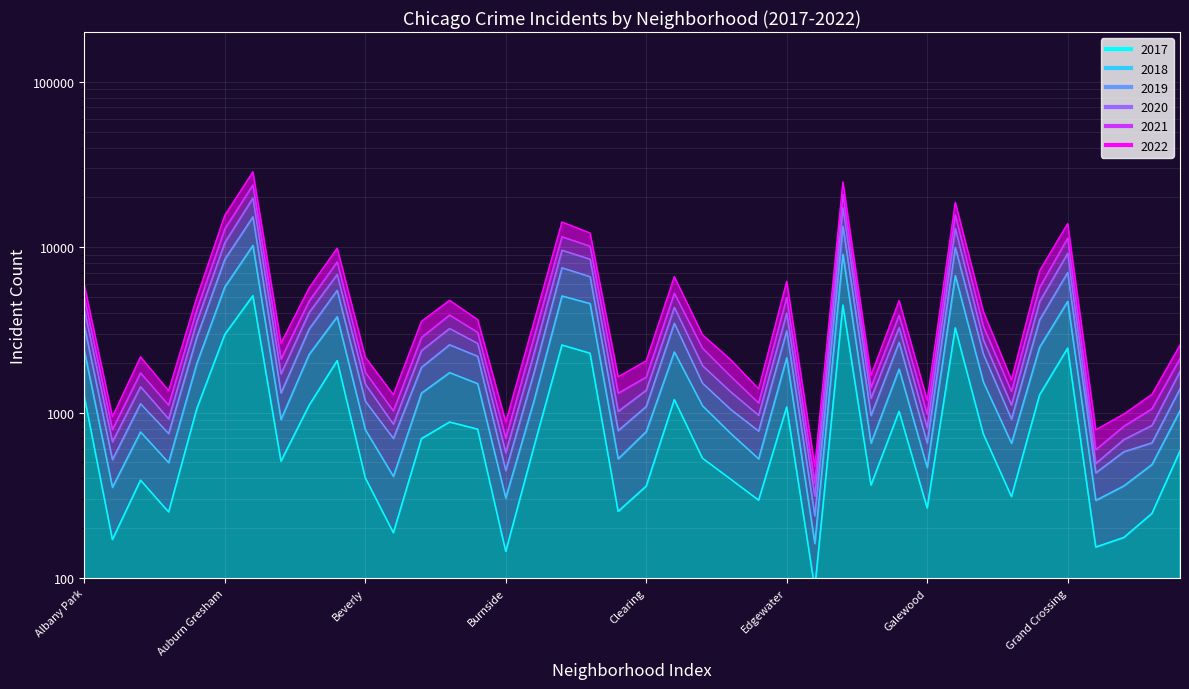

Is the value of 2019 at Boystown greater than the value of 2017 at Douglas?

No